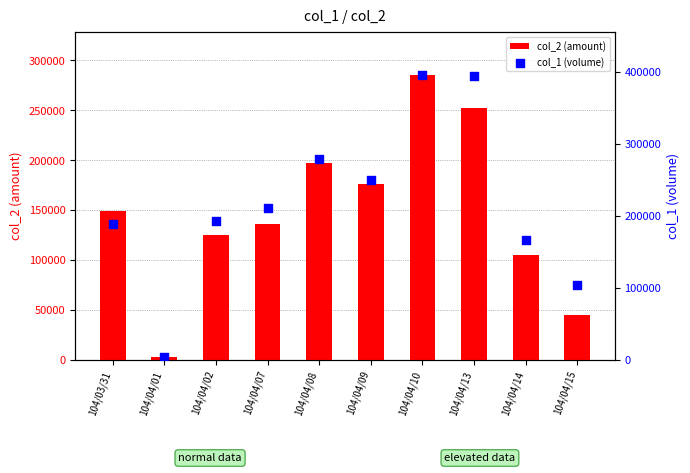

Is the value of col_2 (amount) at 104/04/10 greater than the value of col_1 (volume) at 104/03/31?

Yes